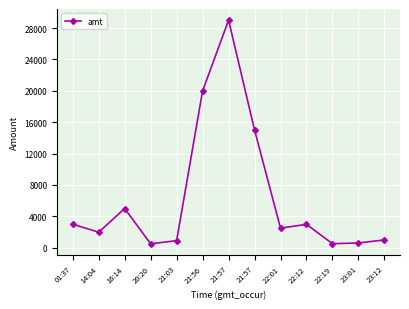

What is the smallest value displayed?

500.0